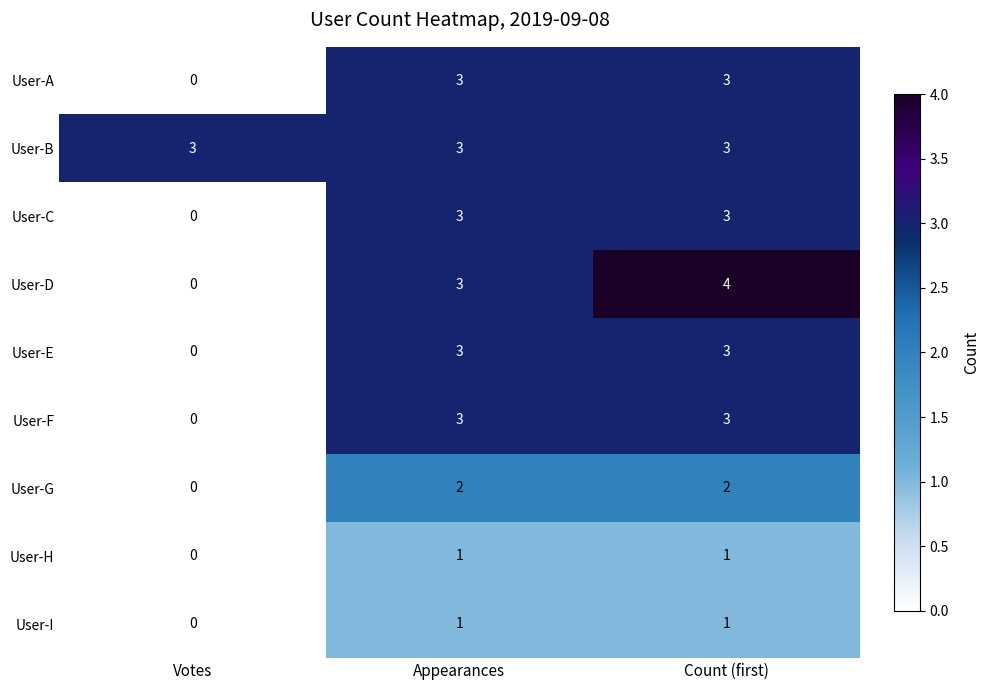

How many data points does each series have?

3